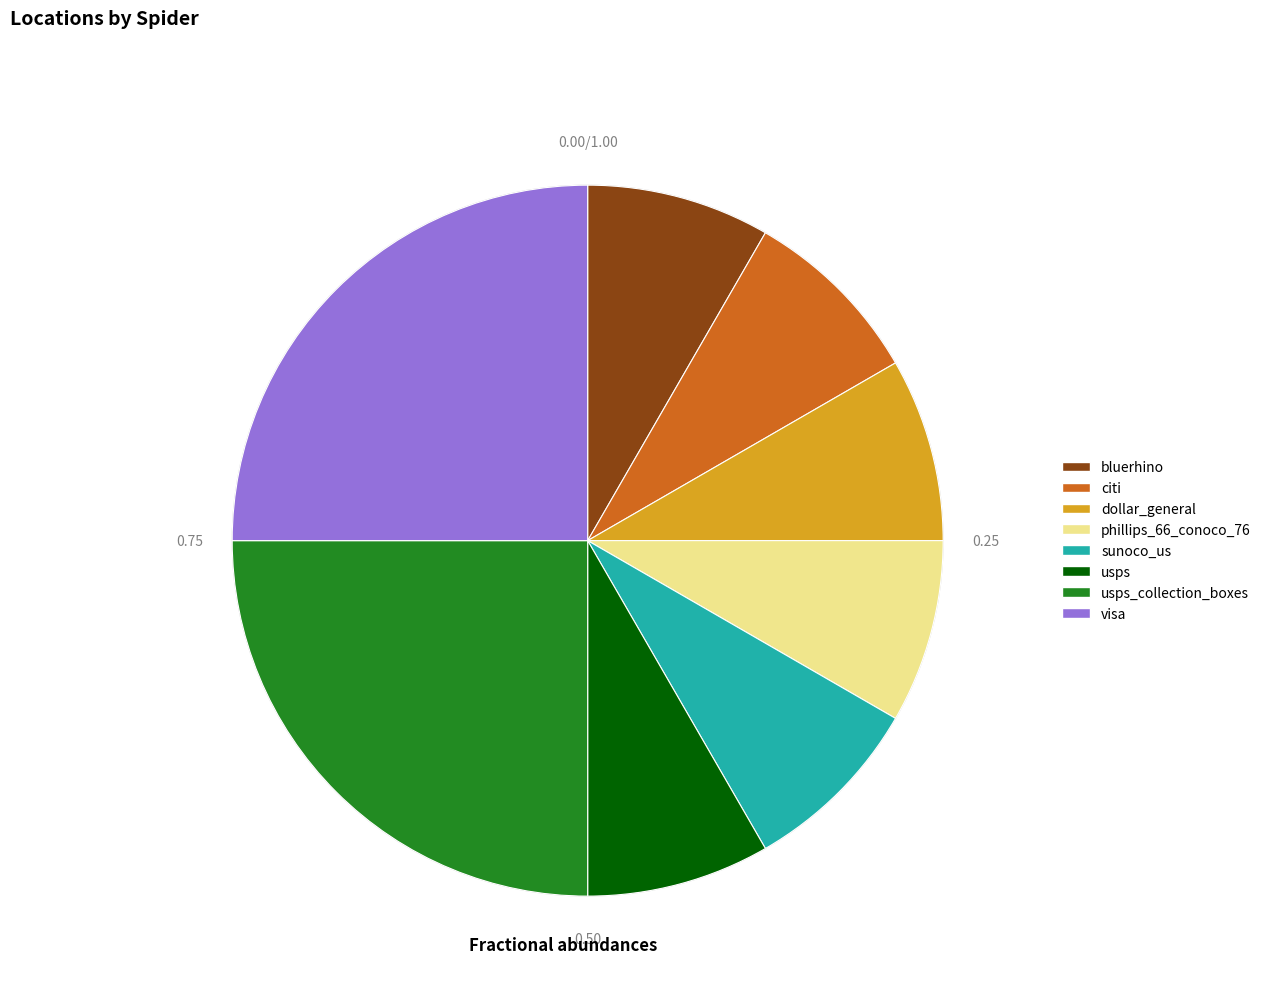

Between dollar_general and visa, which is larger?

visa